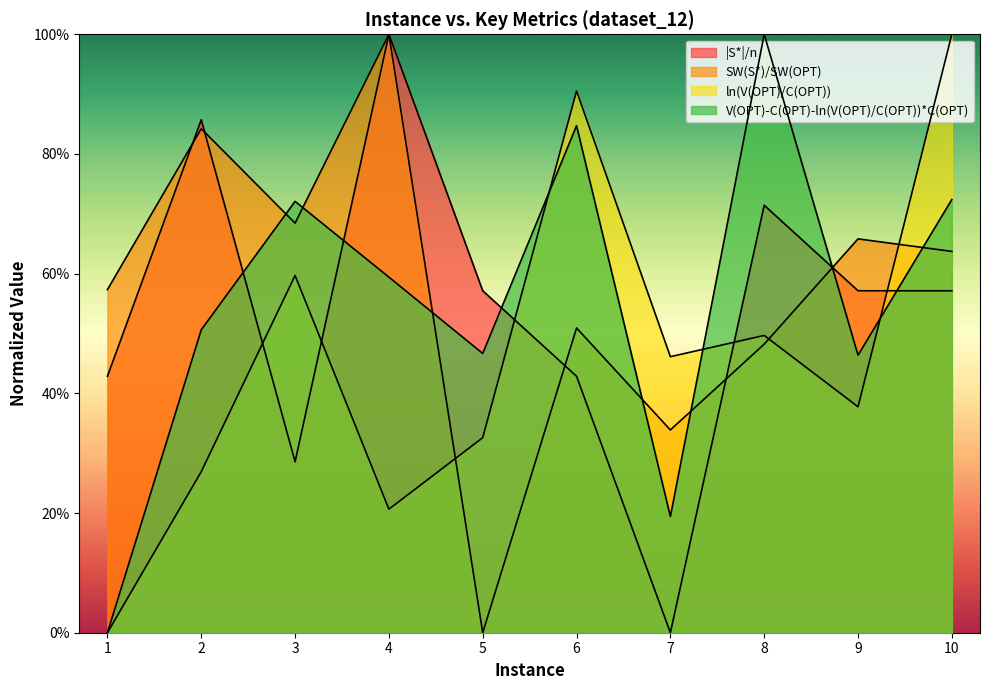

Does the chart display data point markers on the line(s)?

No